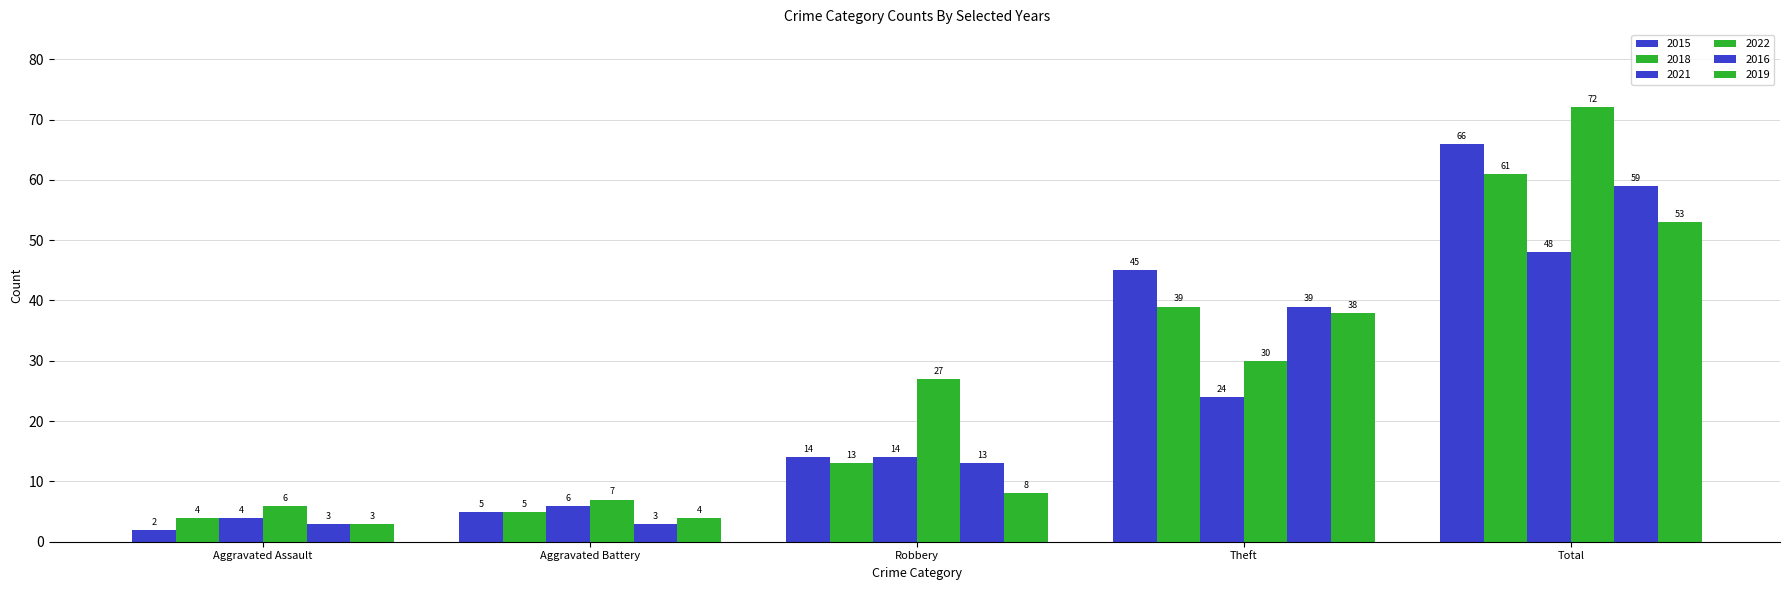

What is the label of the 1st bar from the left?

Aggravated Assault